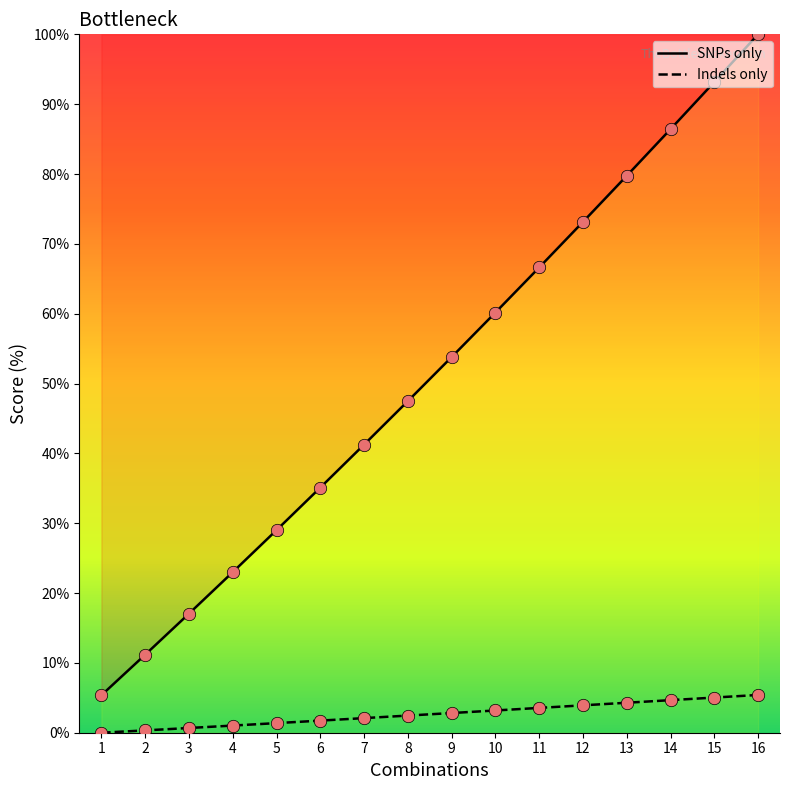

What are all the series names shown in the legend?

SNPs only, Indels only